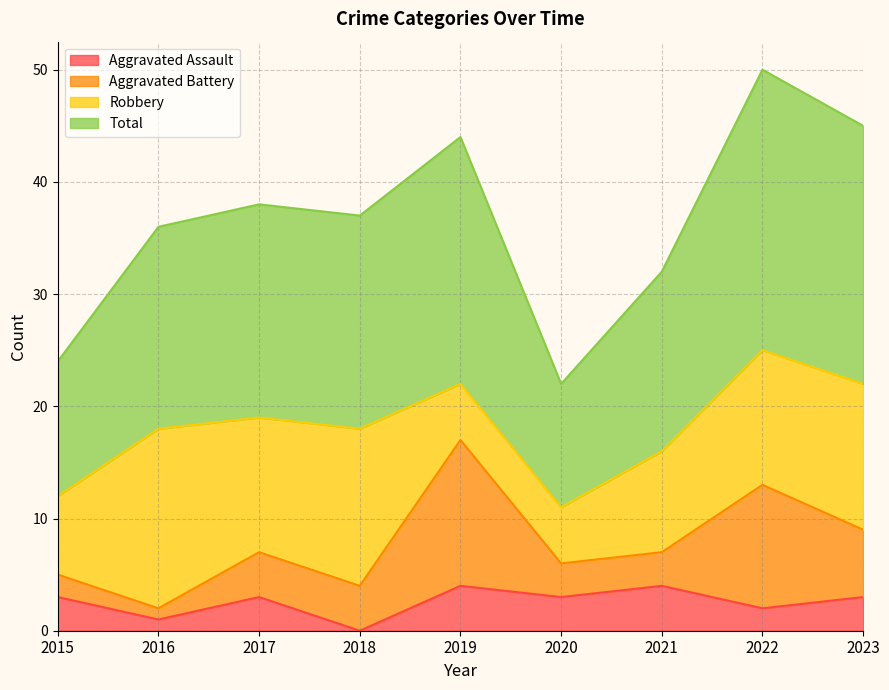

Which series changed the most between 2016 and 2022?

Total